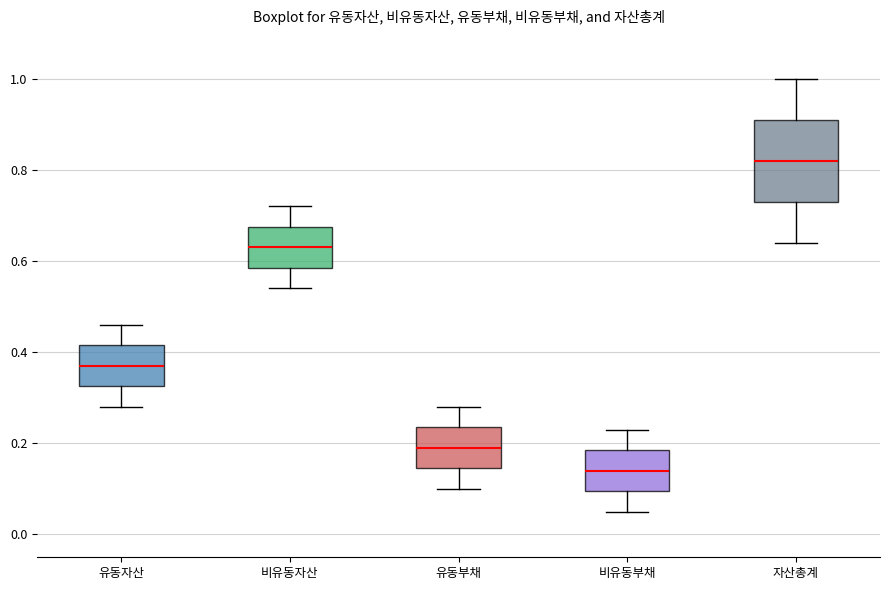

Reading left to right, read every box against the y-axis: the position of its median line, the range the box covers, and the ends of its whiskers. The values are not printed on the chart, so give them approximately, as read against the axis.

유동자산: median 0.38, box 0.32 to 0.42, whiskers 0.28 to 0.46
비유동자산: median 0.64, box 0.58 to 0.68, whiskers 0.54 to 0.72
유동부채: median 0.20, box 0.14 to 0.24, whiskers 0.10 to 0.28
비유동부채: median 0.14, box 0.10 to 0.18, whiskers 0.06 to 0.24
자산총계: median 0.82, box 0.74 to 0.92, whiskers 0.64 to 1.00